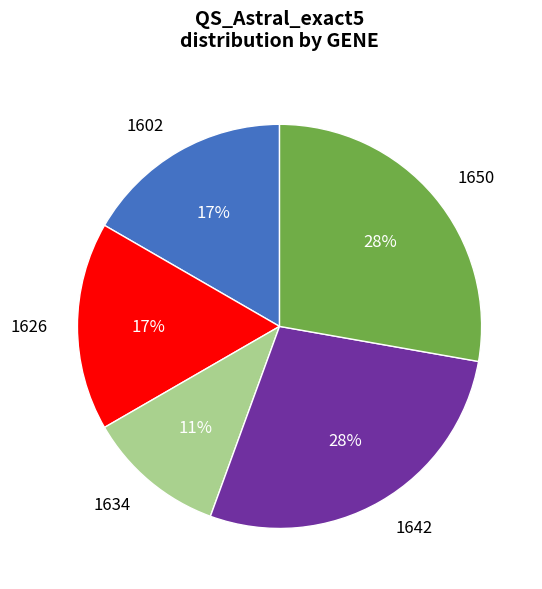

To the nearest percent, what portion does 1642 represent?

28%